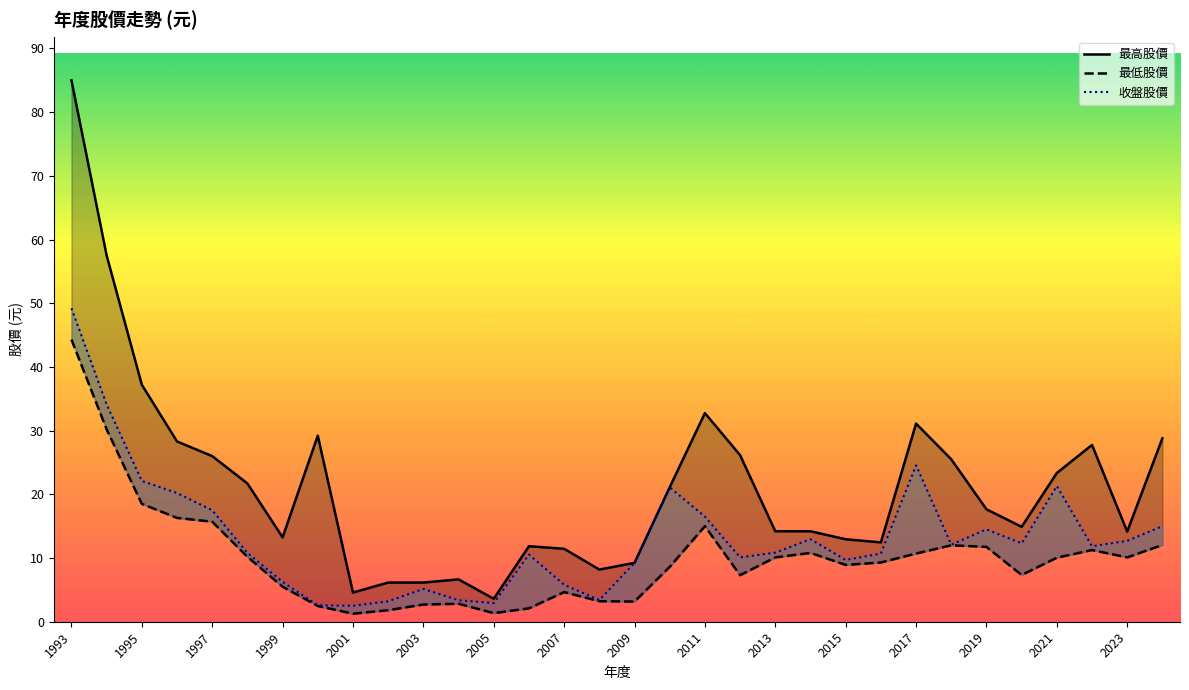

At 25, list the series in order from smallest to largest.

最低股價, 收盤股價, 最高股價